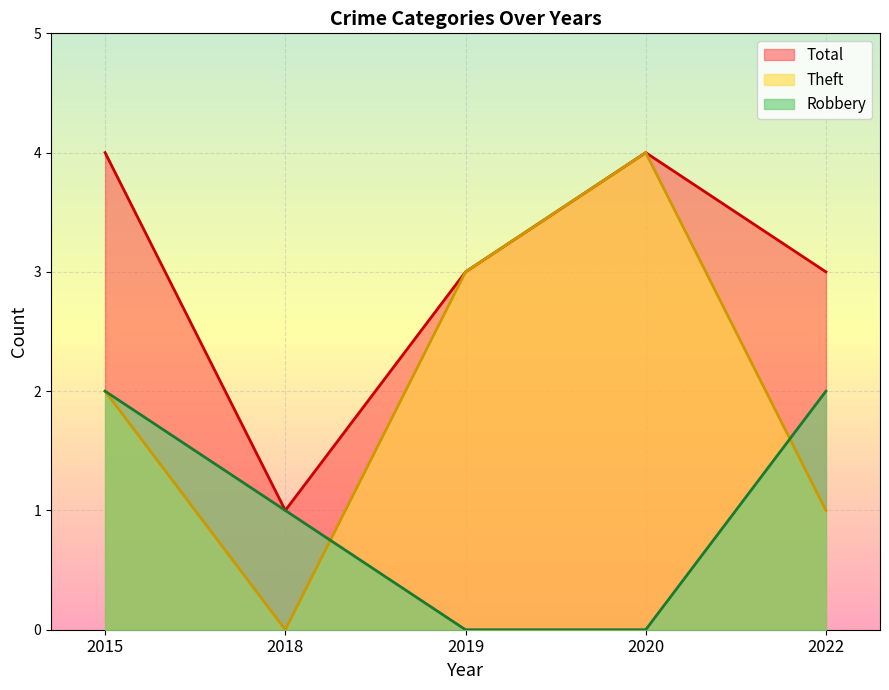

True or false: Robbery has a value of 3 at 2022.

False